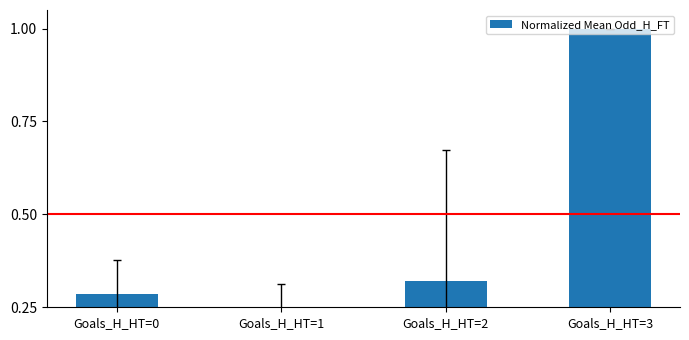

Does the chart contain any negative values?

No